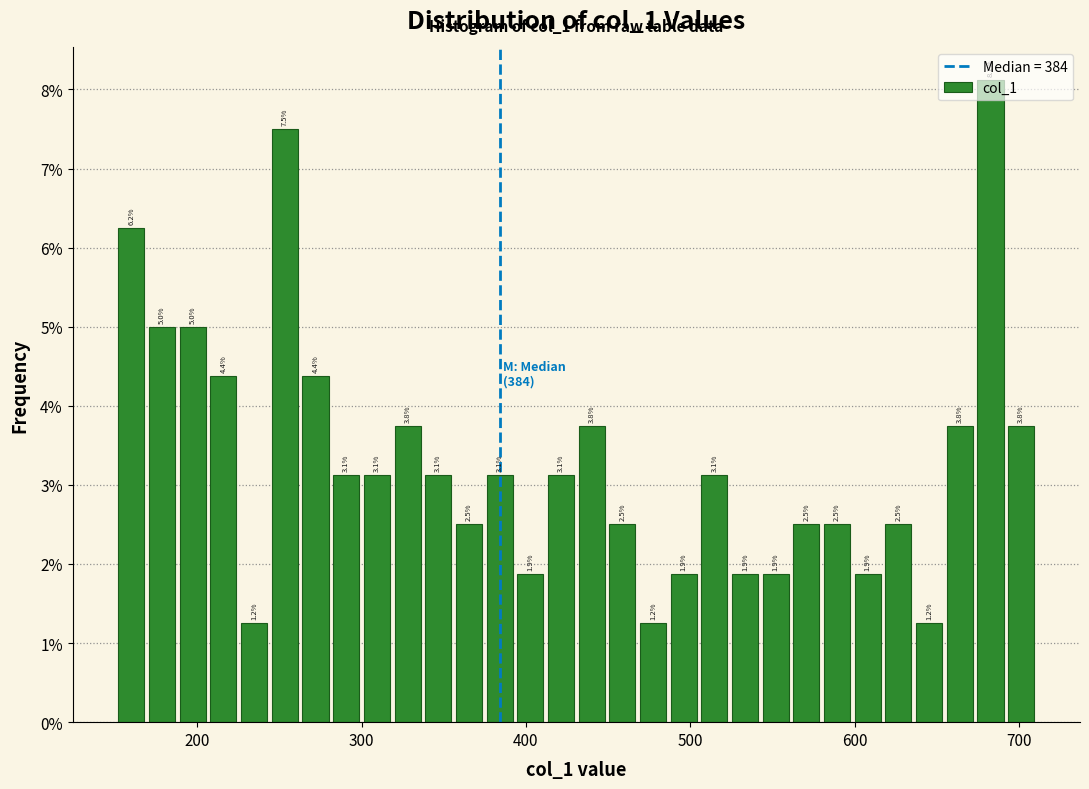

Around what value on the x-axis is the tallest bar? Give the approximate position of its centre, as read against the axis.

680